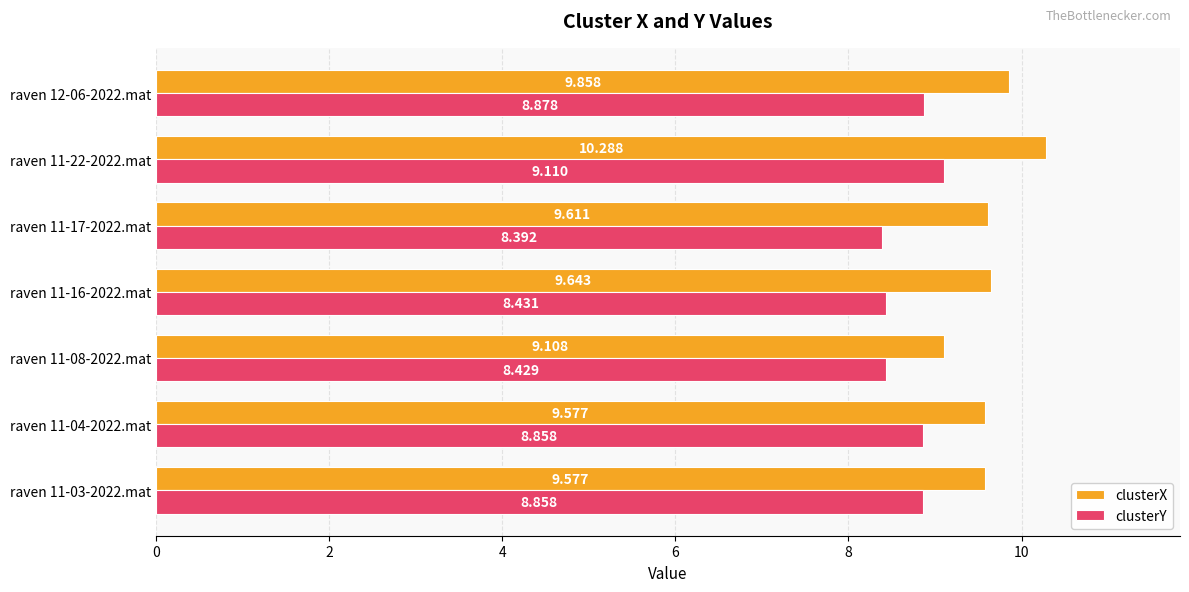

At which label does clusterX reach its peak?

raven 11-22-2022.mat